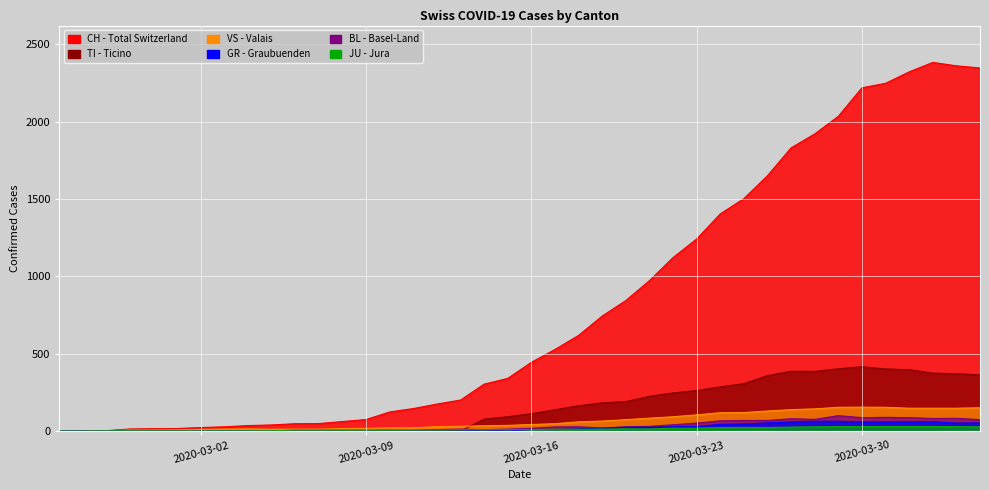

True or false: JU and CH cross at least once.

False